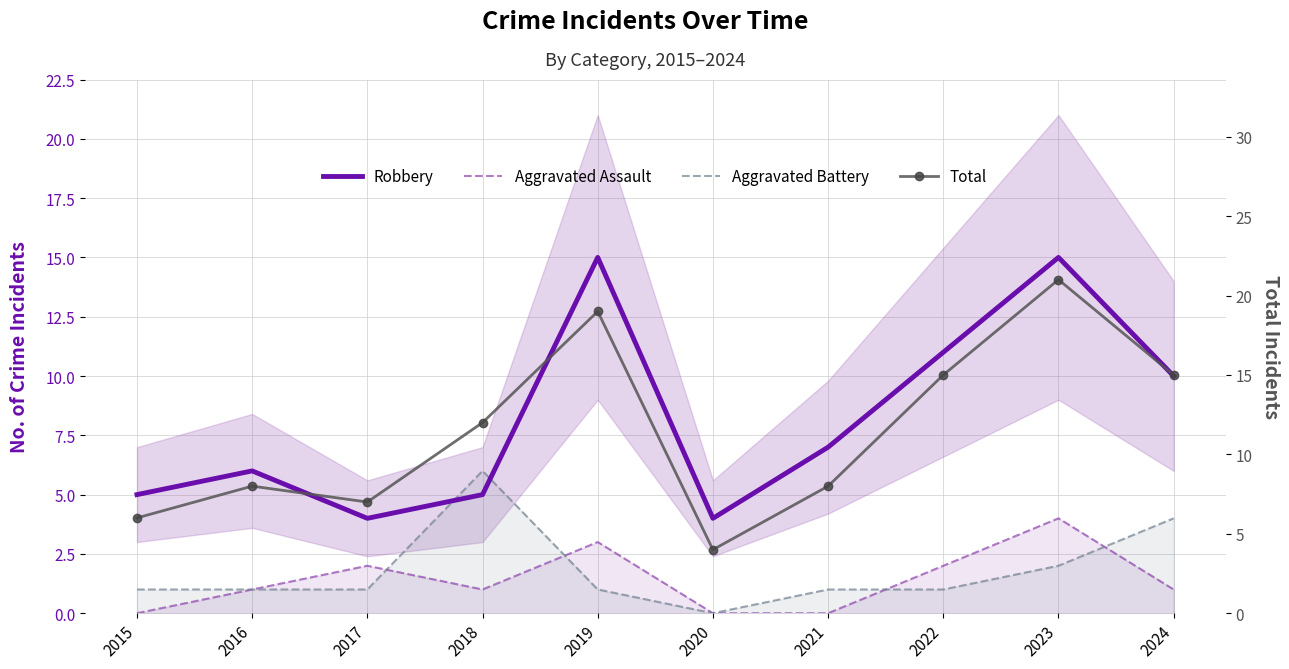

Between 2019 and 2015, which is larger?

2019